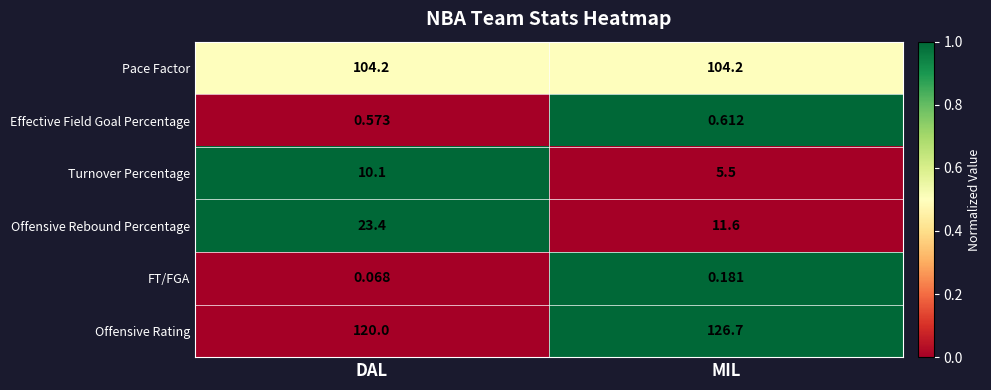

Which category has the lowest value across all series?

DAL